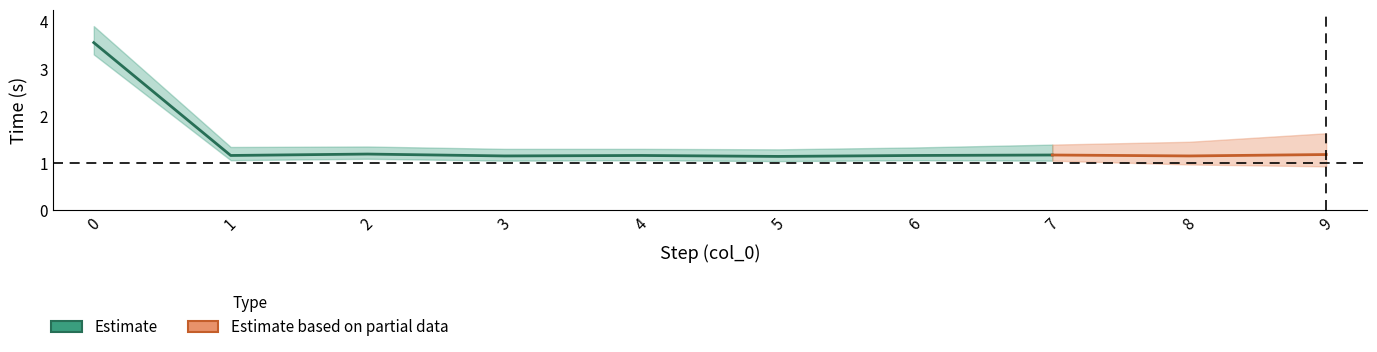

Is it true that the value at 2 is 1.2?

True